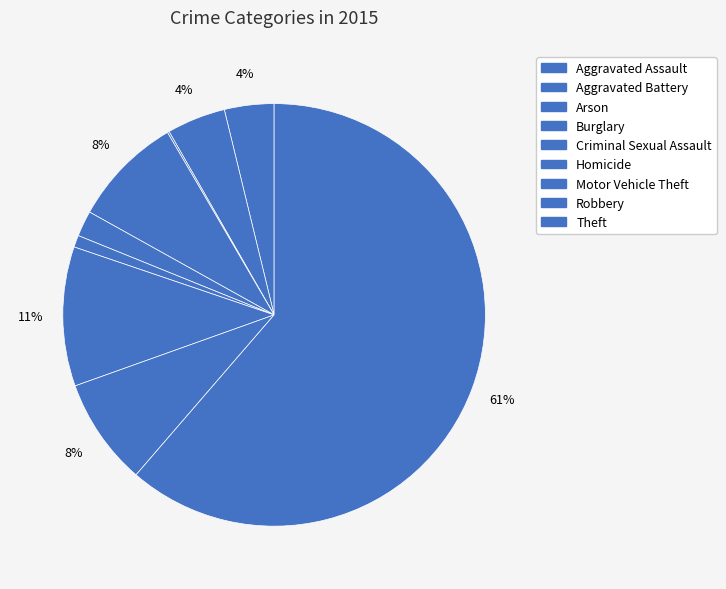

To the nearest percent, what is the difference between the largest and smallest slice percentages?

61%